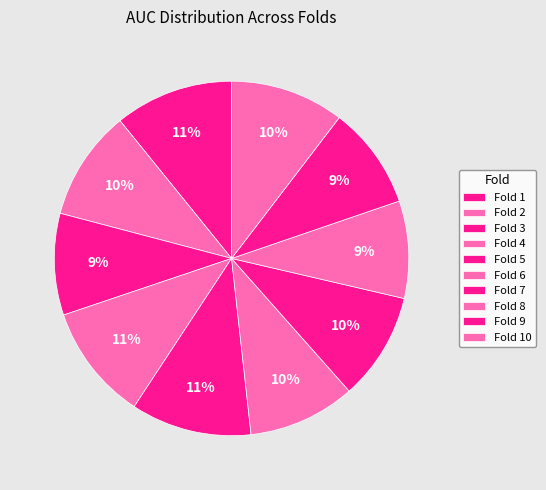

What percentage is the Fold 9 slice, to the nearest percent?

9%